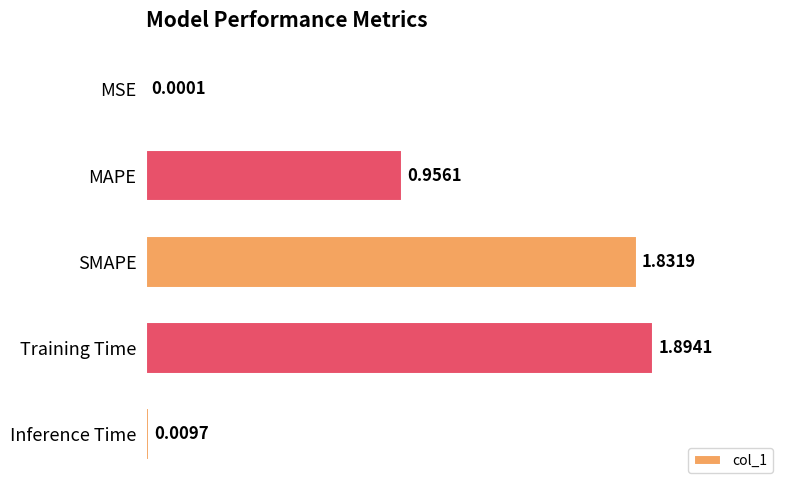

What is the change in value from MSE to SMAPE?

+1.8